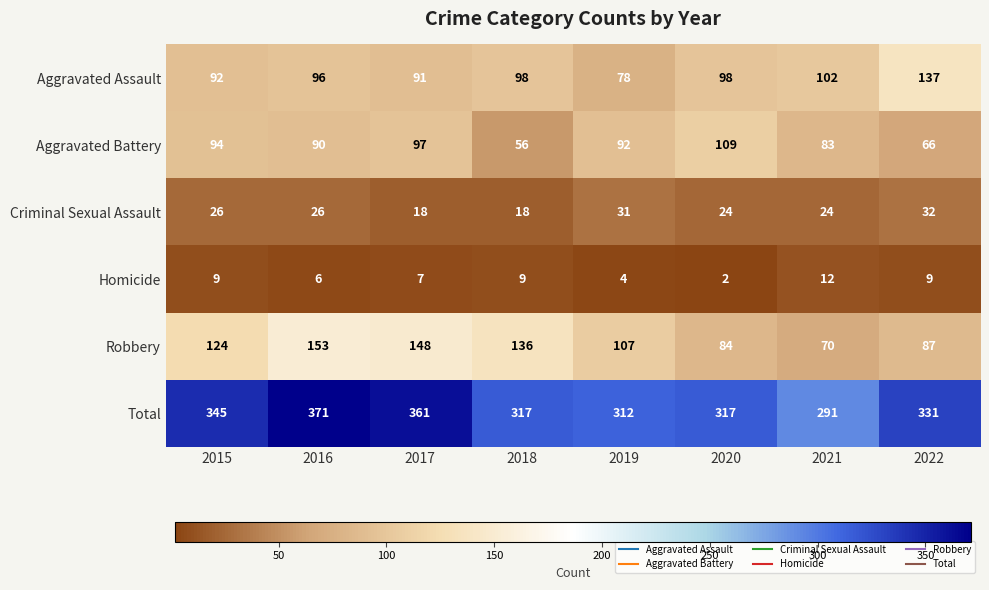

What value does the Criminal Sexual Assault series have at 2019, to the nearest 5?

30